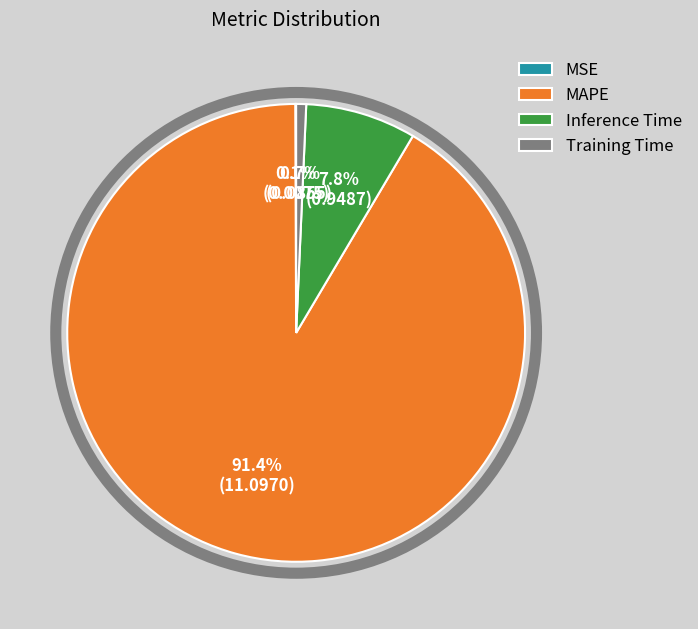

To the nearest percent, what is the average slice percentage?

25%